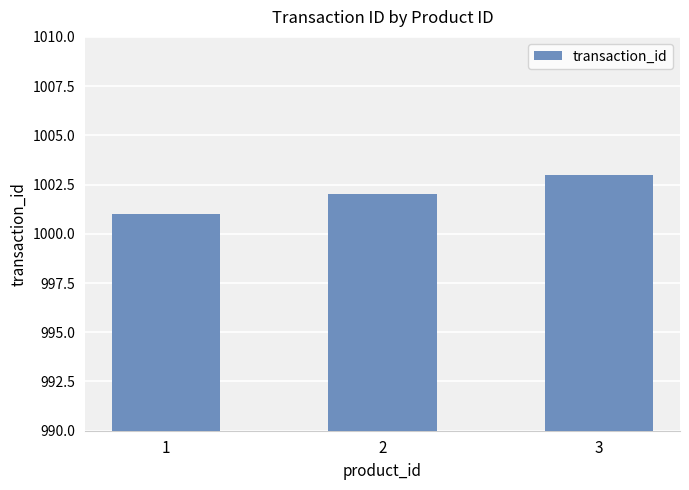

How many values are between 1001 and 1003?

3